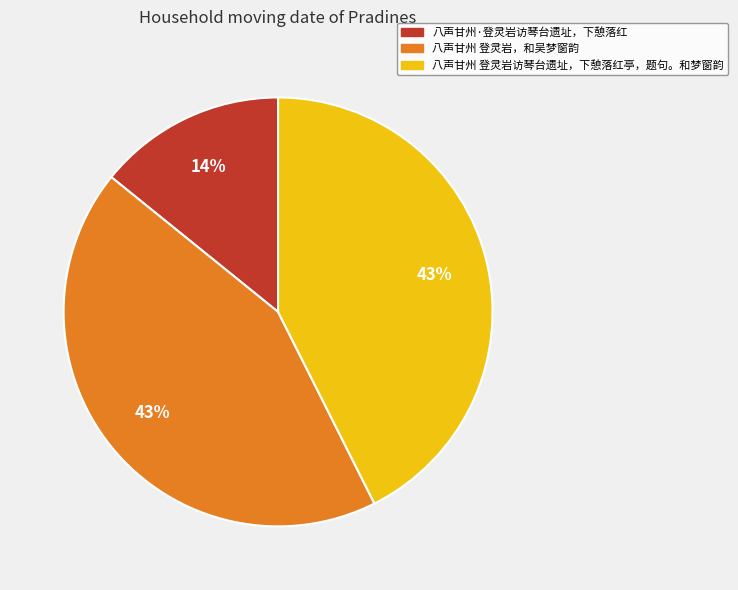

Which category has the smallest portion of the pie?

八声甘州·登灵岩访琴台遗址，下憩落红